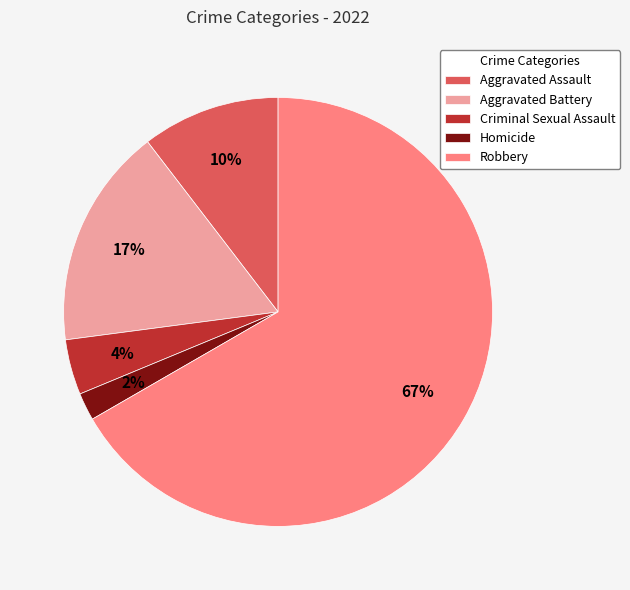

How many slices are in this pie chart?

5